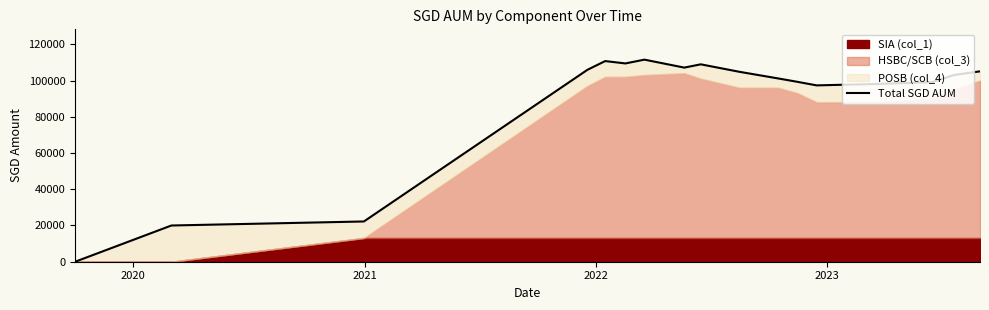

What is the value of the 5th point from the left?

110780.5